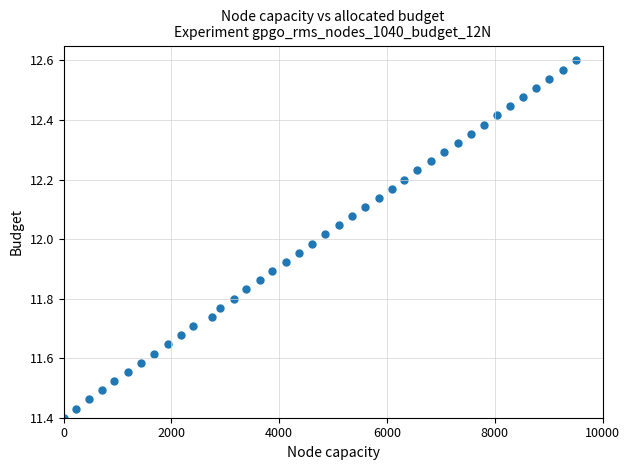

What is the range of X values (max minus min)?

9500.0